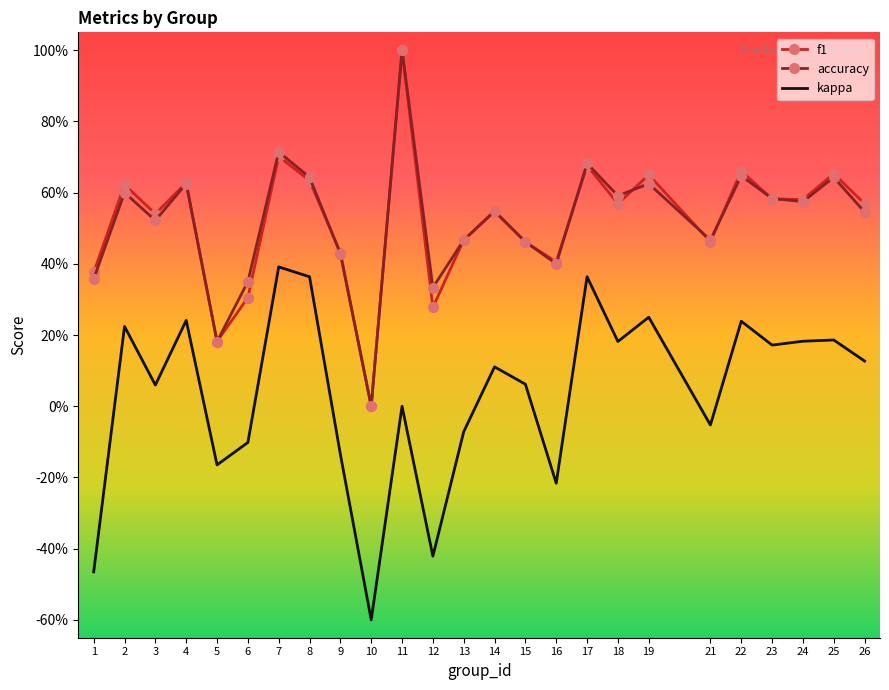

Rank the series by their maximum value, from lowest to highest.

kappa, f1, accuracy